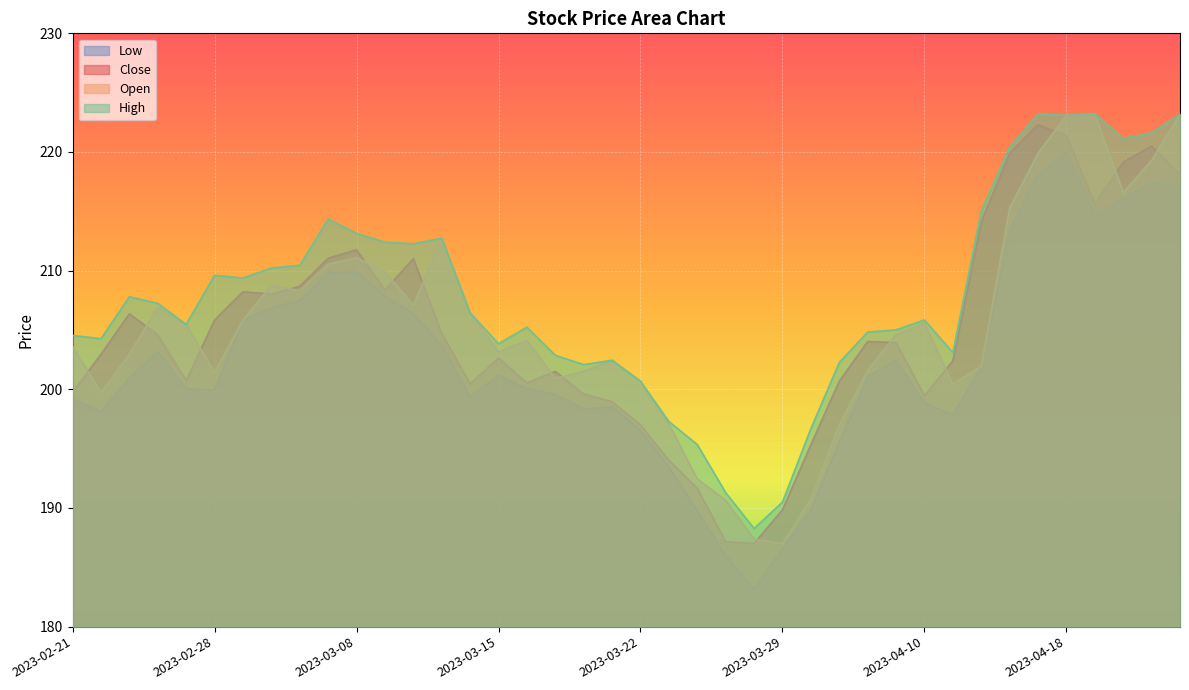

Where do Open and Close first cross each other?

2023-02-21 and 2023-02-22